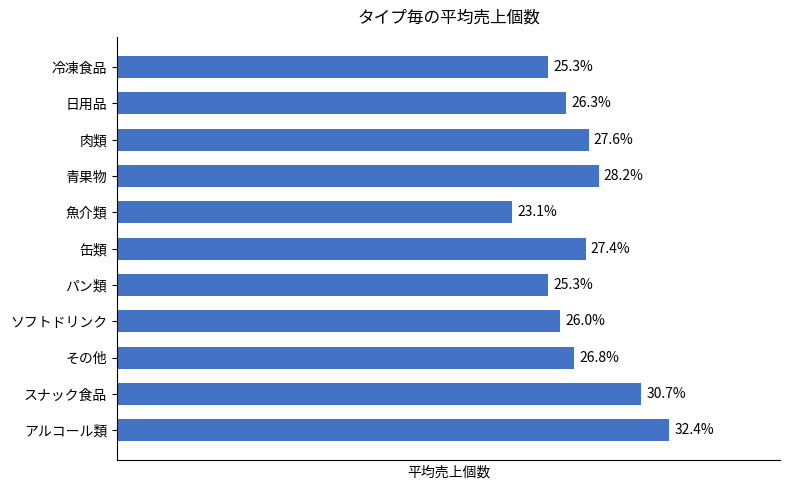

Which has a higher value, 冷凍食品 or ソフトドリンク?

ソフトドリンク